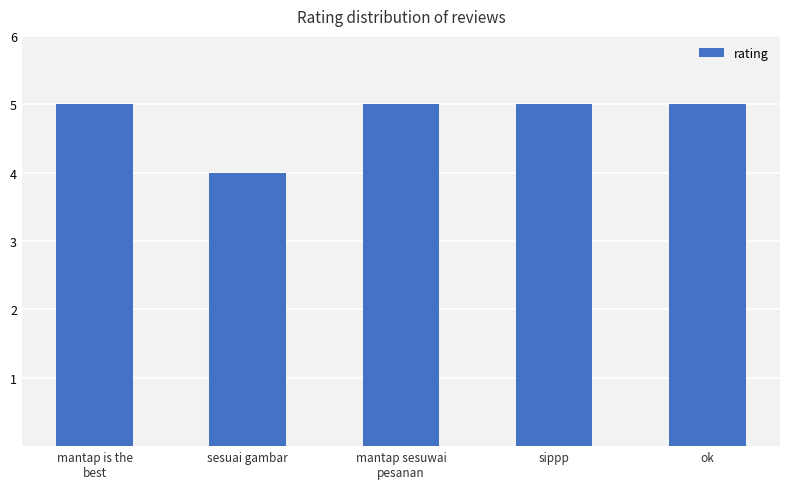

True or false: the data shows 8 at mantap sesuwai
pesanan.

False